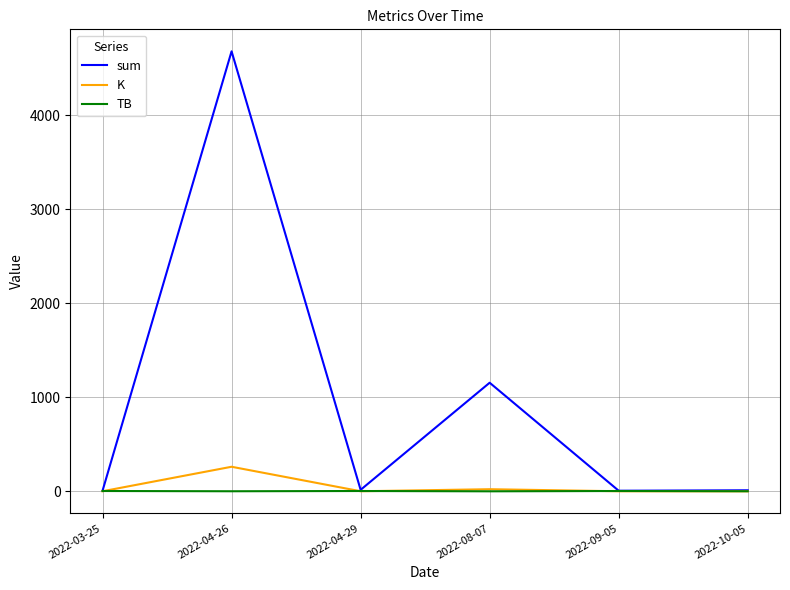

Between 2022-08-07 and 2022-09-05, which series saw the biggest shift?

sum